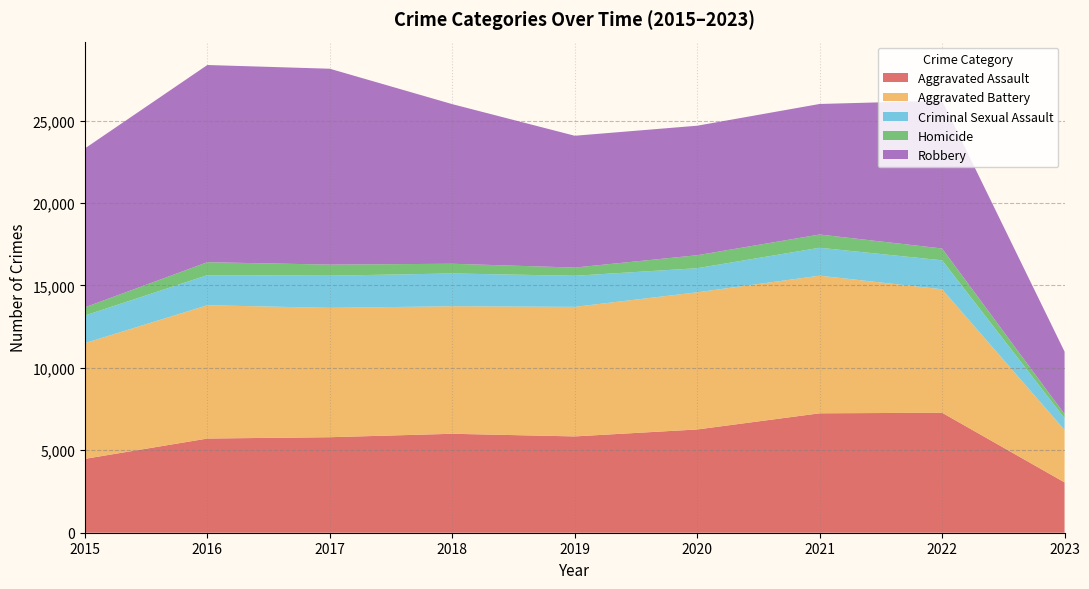

Reading right to left, what are all the values shown in this chart?

Aggravated Assault: 2023=3053	2022=7277	2021=7243	2020=6263	2019=5841	2018=6001	2017=5793	2016=5712	2015=4480
Aggravated Battery: 2023=3178	2022=7487	2021=8346	2020=8319	2019=7857	2018=7734	2017=7845	2016=8085	2015=7018
Criminal Sexual Assault: 2023=710	2022=1758	2021=1694	2020=1461	2019=1886	2018=1989	2017=1951	2016=1824	2015=1676
Homicide: 2023=250	2022=717	2021=804	2020=787	2019=498	2018=589	2017=672	2016=786	2015=496
Robbery: 2023=3794	2022=8965	2021=7917	2020=7855	2019=7994	2018=9680	2017=11880	2016=11960	2015=9638